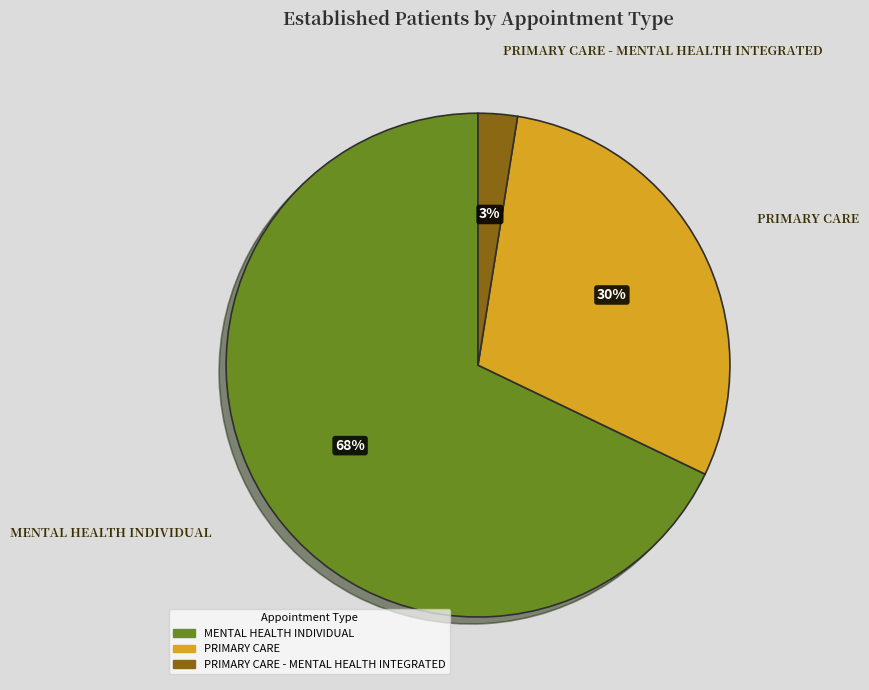

Between PRIMARY CARE and MENTAL HEALTH INDIVIDUAL, which is larger?

MENTAL HEALTH INDIVIDUAL